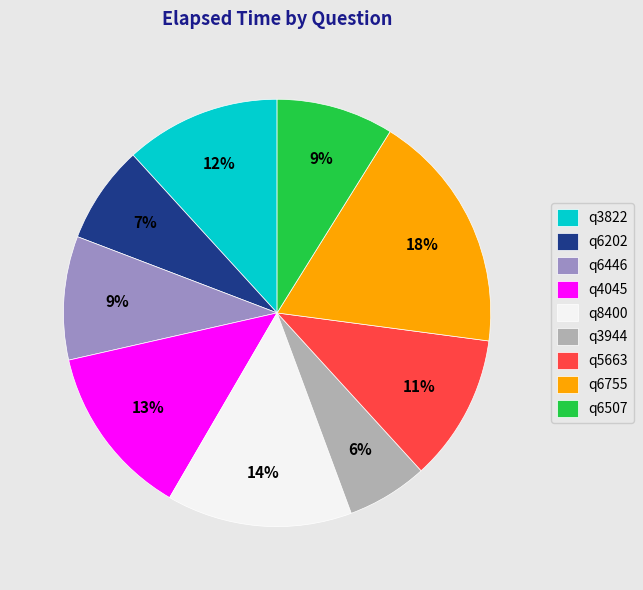

True or false: q3944 accounts for 6% of the total.

True